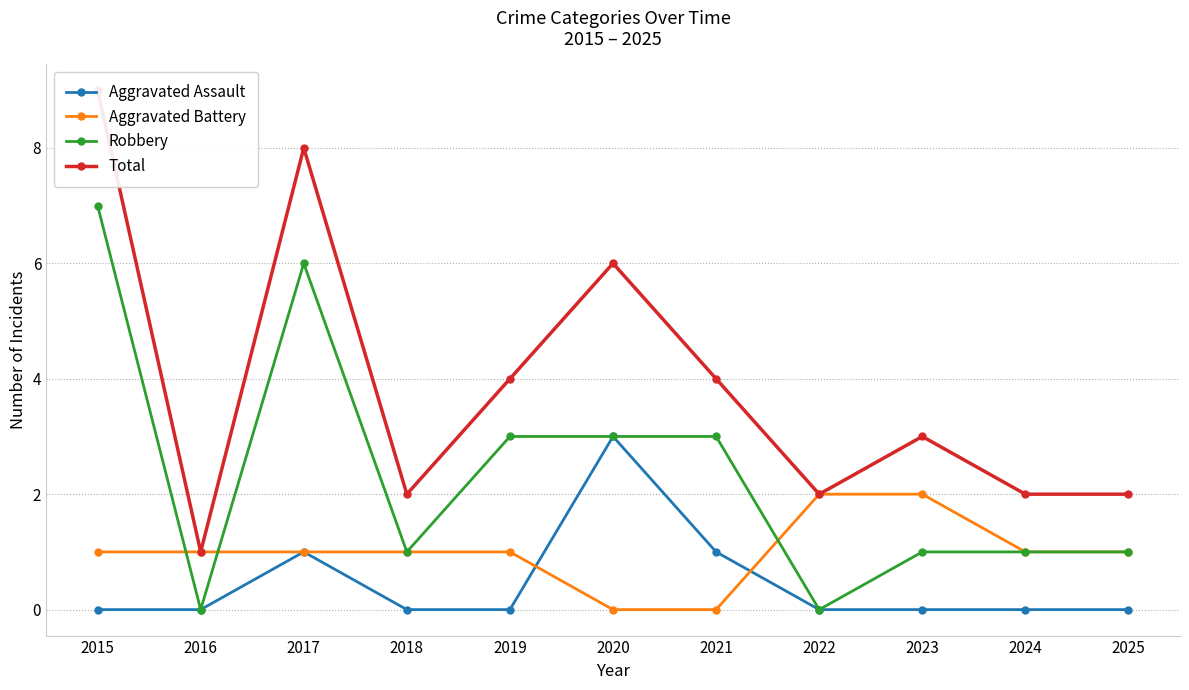

What is the value of the Aggravated Assault point at the 6th from the left?

3